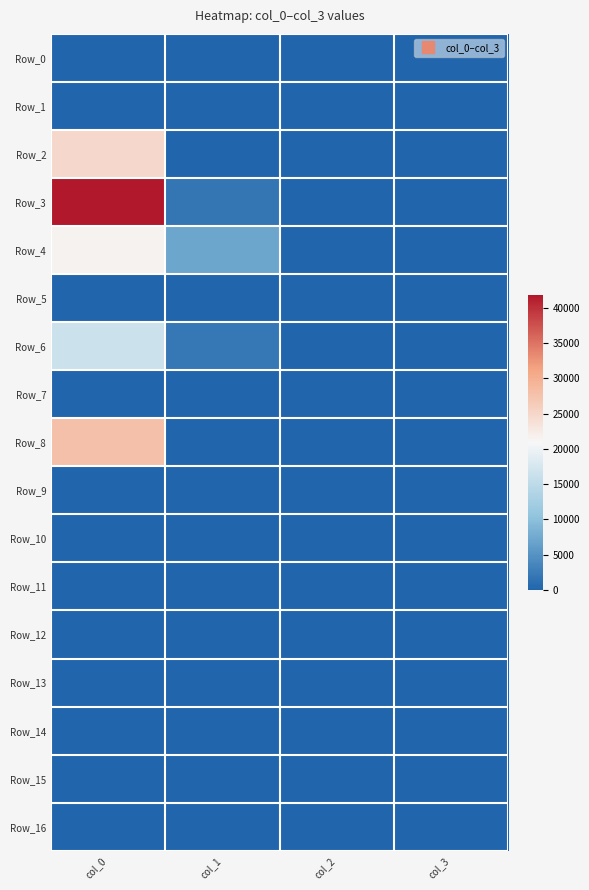

Rank the series by their maximum value, from highest to lowest.

Row_3, Row_8, Row_2, Row_4, Row_6, Row_0, Row_1, Row_5, Row_7, Row_9, Row_10, Row_11, Row_12, Row_13, Row_14, Row_15, Row_16